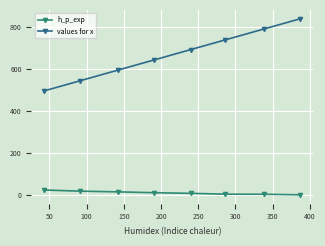

True or false: h_p_exp and values for x intersect in this chart.

False